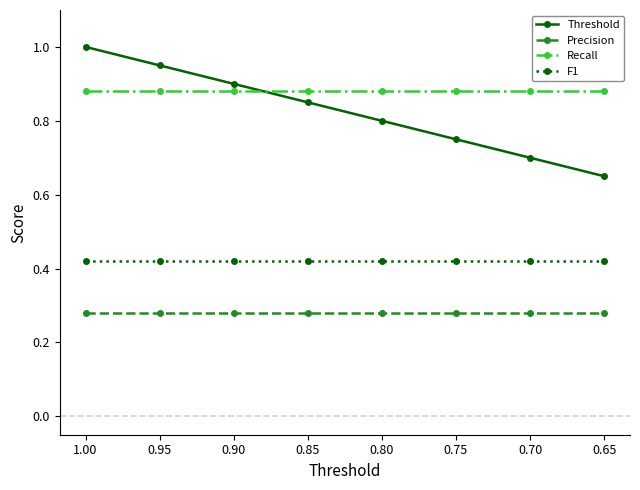

What is the difference between the highest and lowest values at 0.85?

0.6